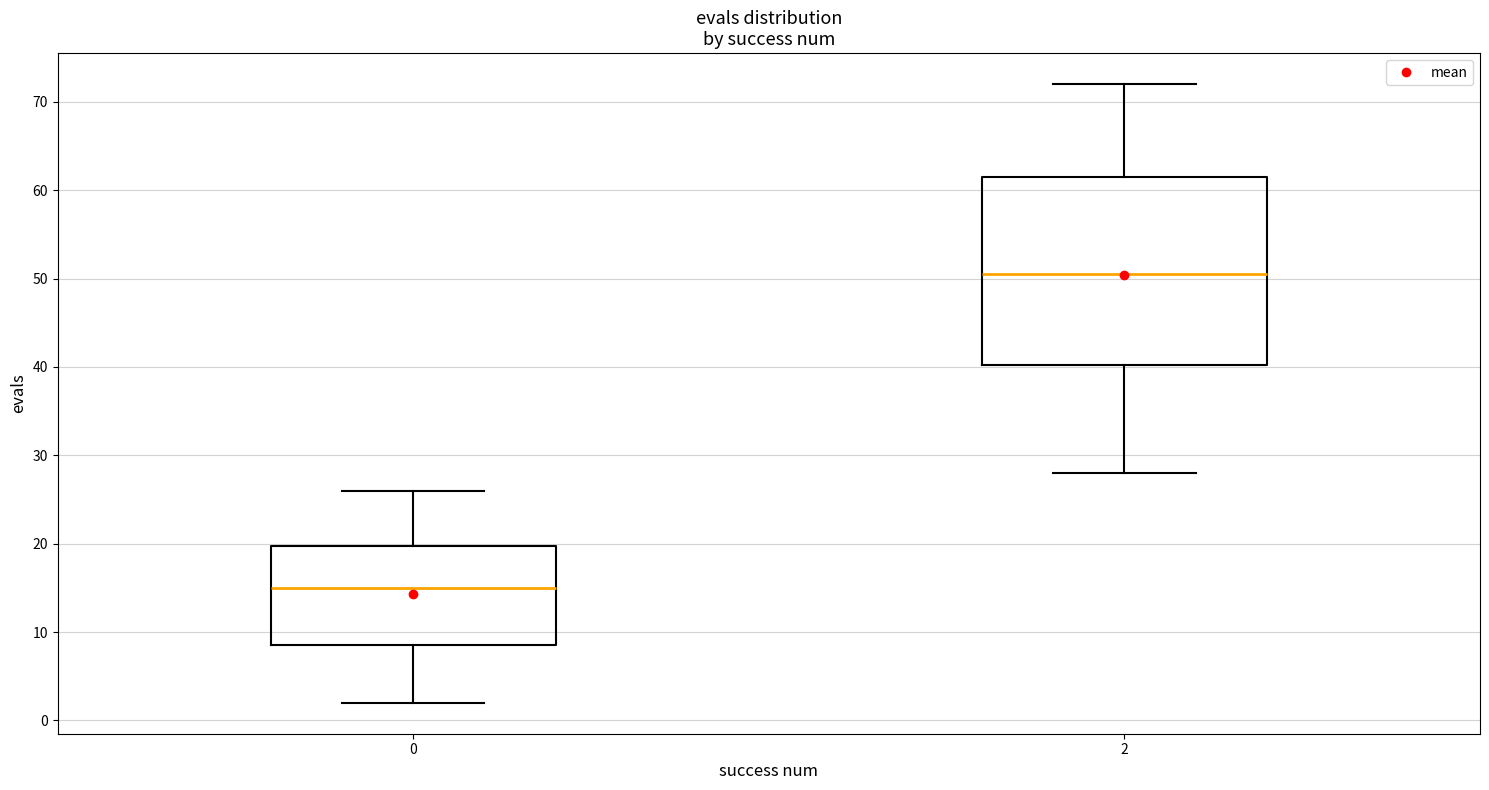

Where is the lower edge of the box at x = 0 on the y-axis? The values are not printed on the chart, so give them approximately, as read against the axis.

9